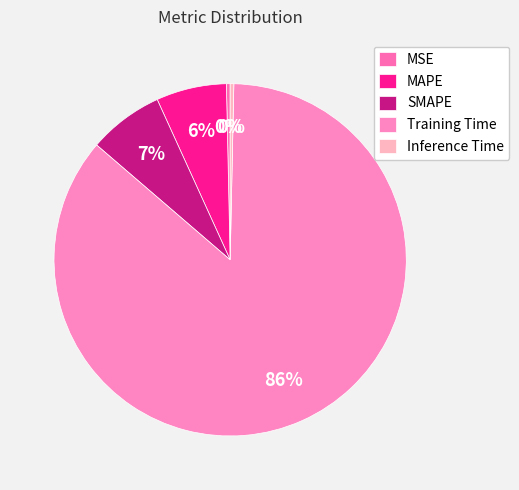

To the nearest percent, what percentage of the pie is MAPE?

6%